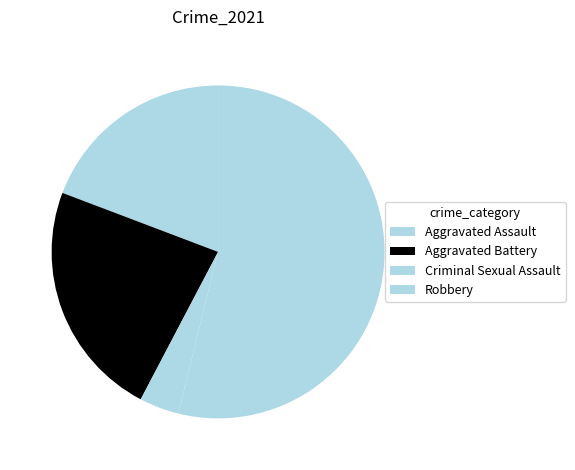

To the nearest percent, what percentage of the pie is Aggravated Battery?

23%